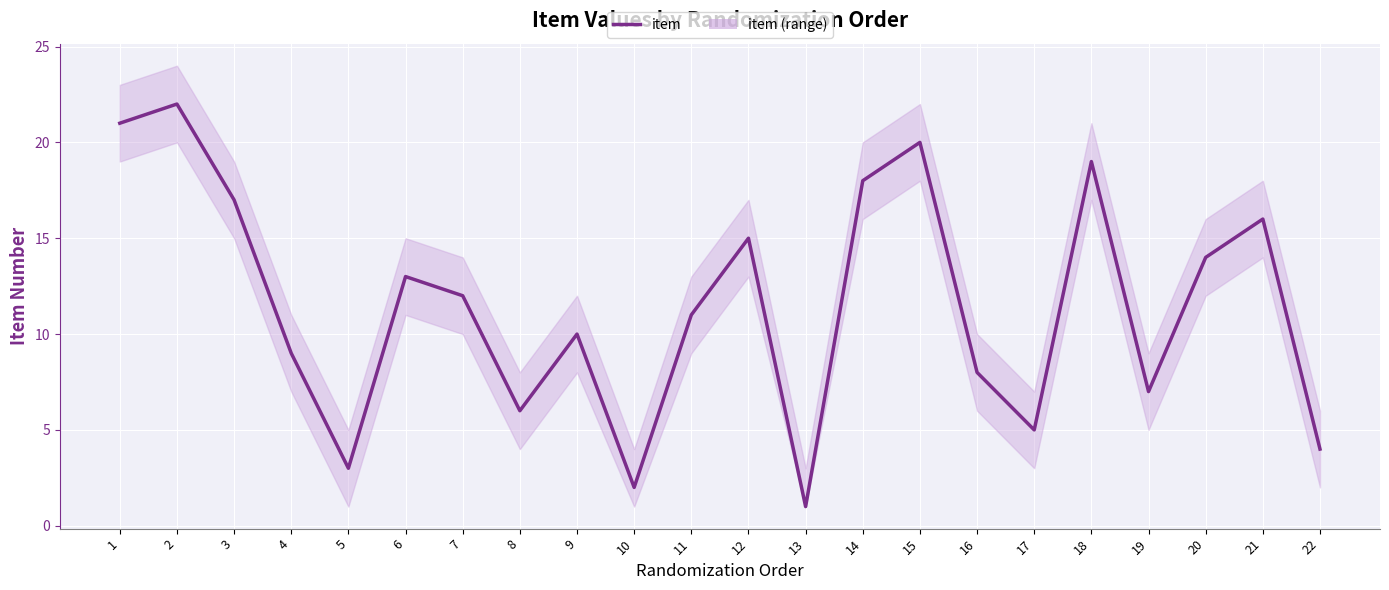

Between 9 and 2, which is larger?

2